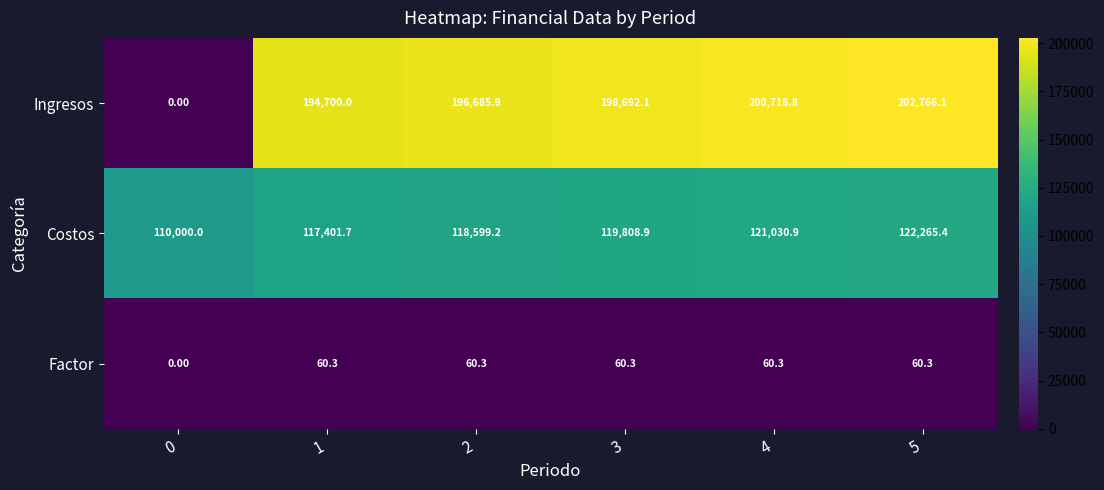

What is the sum of all Ingresos values?

993562.9